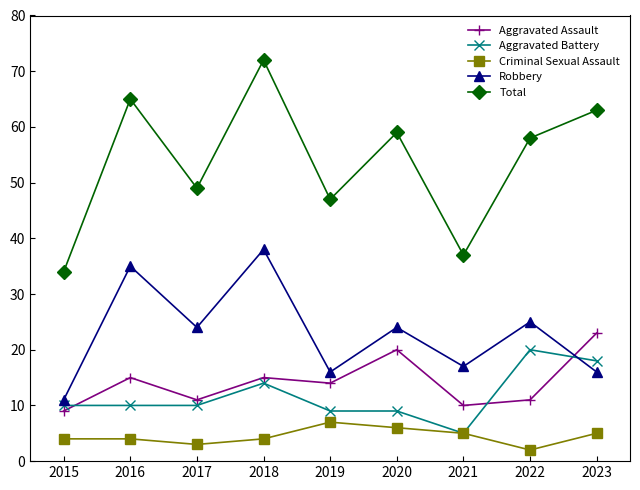

At which category does Total reach its first local valley?

2017